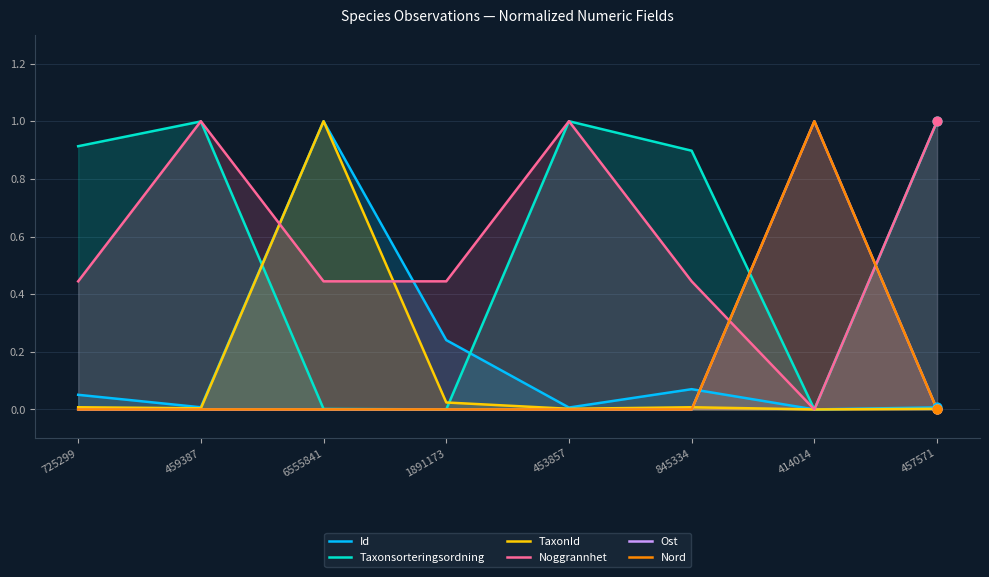

Which series contains the highest Y value?

Id